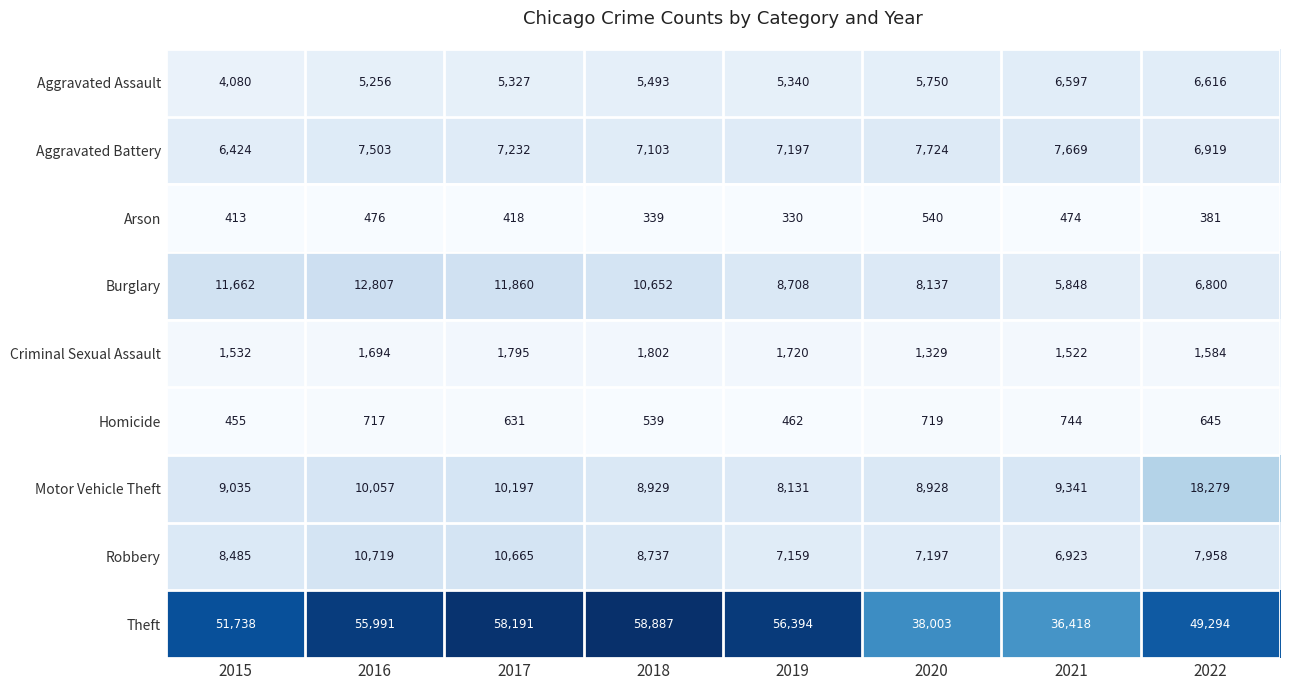

Read the Aggravated Battery value at 2016.

7503